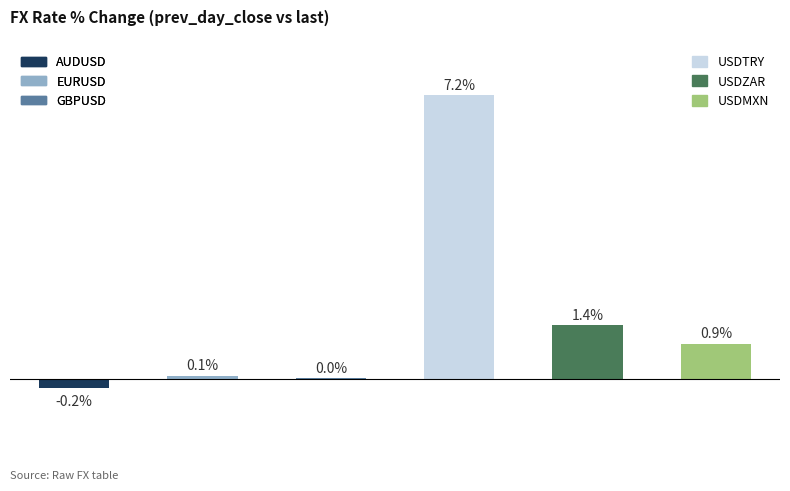

What is the minimum value shown in the chart?

-0.2